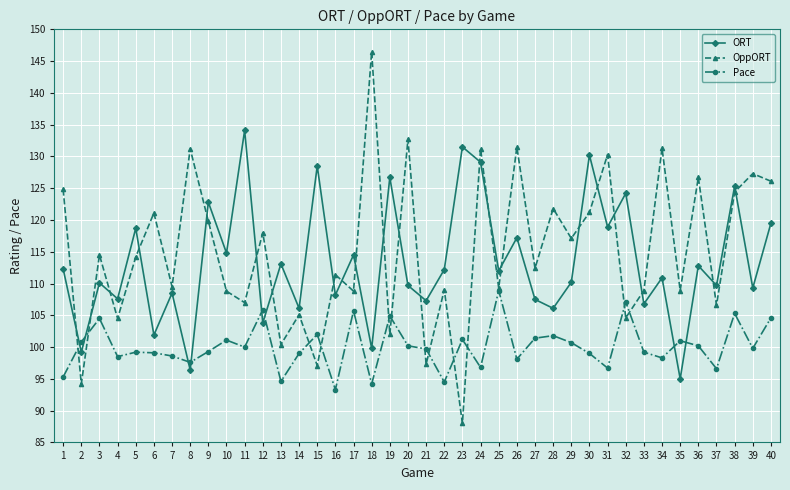

What is the smallest value displayed?

88.0